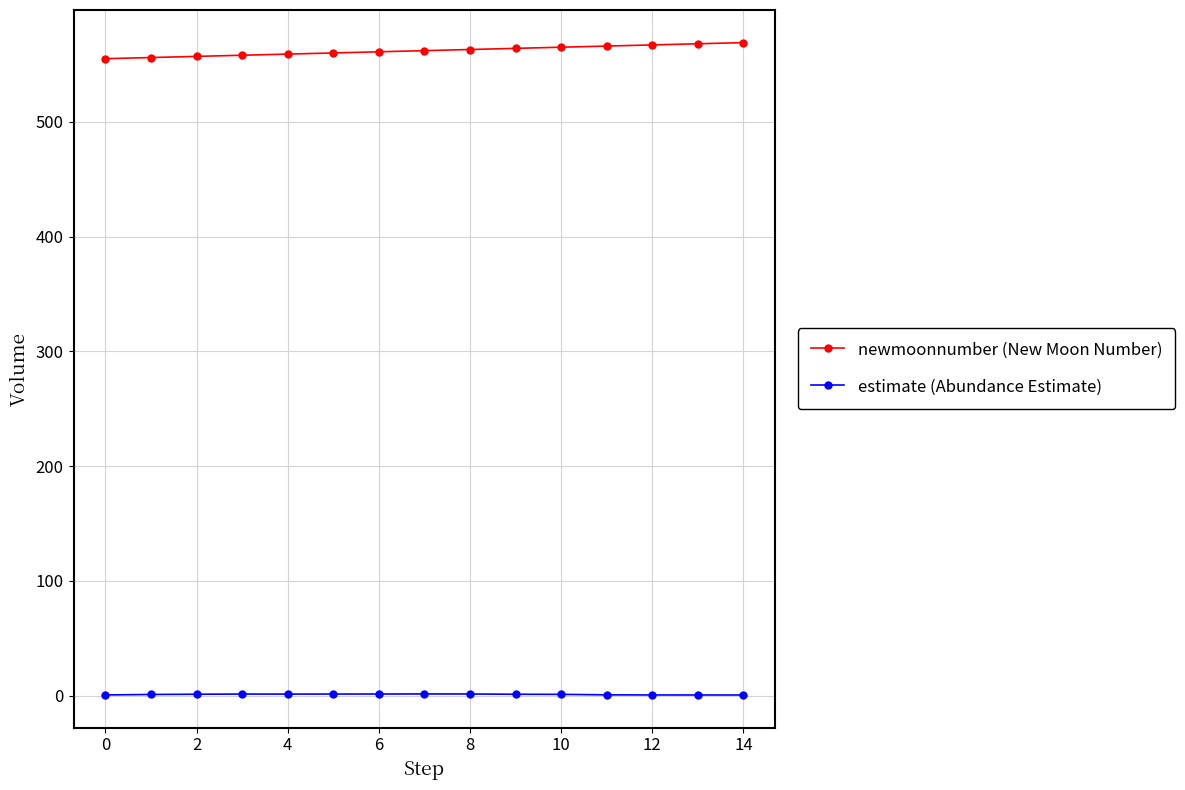

What is the value of the newmoonnumber (New Moon Number) point at the 5th from the left?

559.0